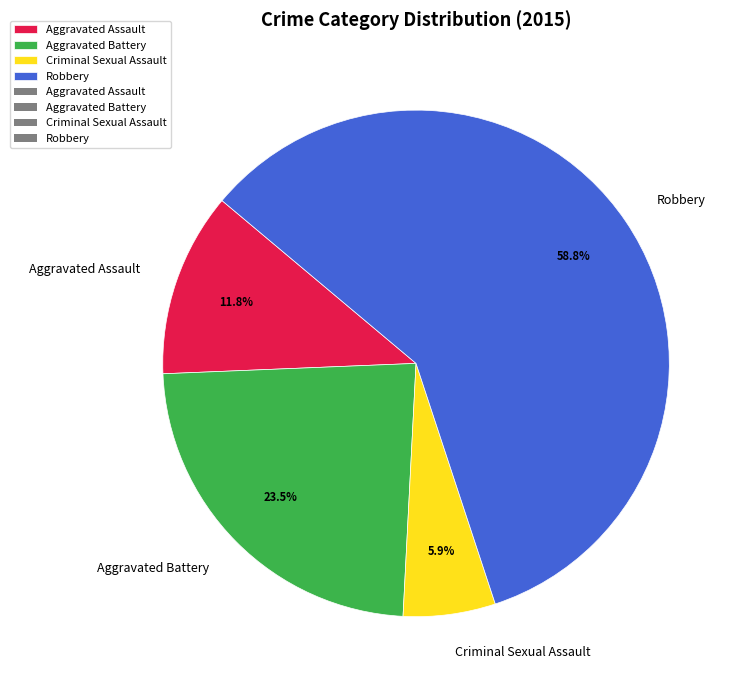

Between Robbery and Criminal Sexual Assault, which is larger?

Robbery